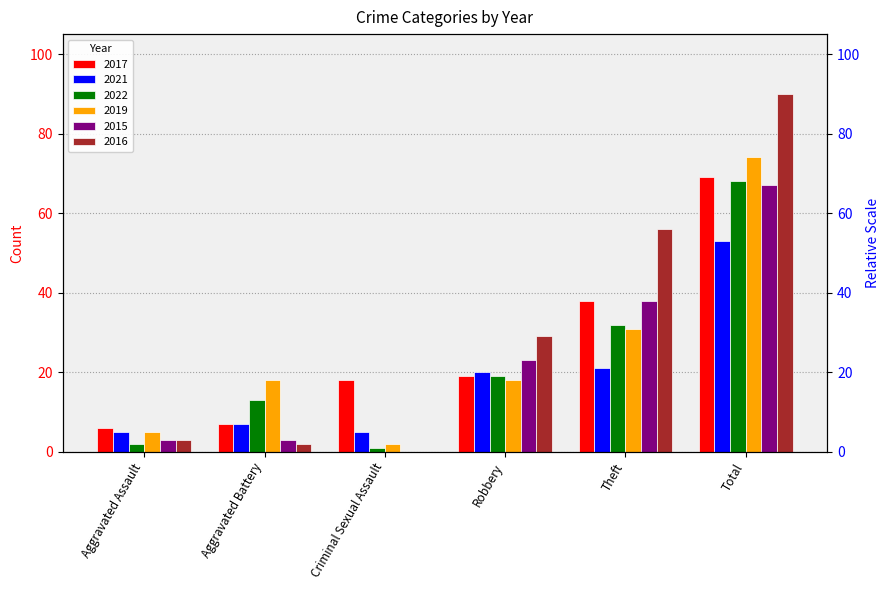

How many bars are there in each group?

6